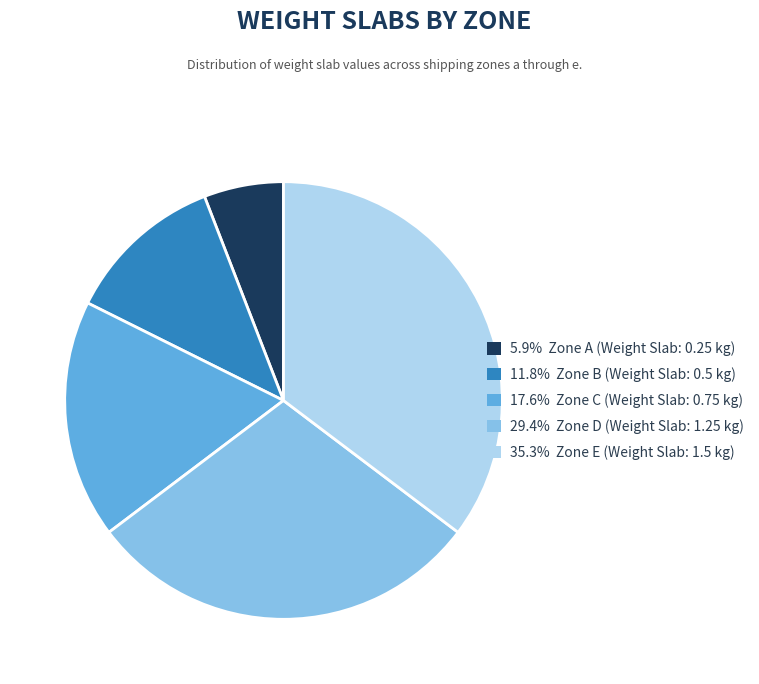

Approximately how many times larger is the value at 17.6% Zone C (Weight Slab: 0.75 kg) compared to 29.4% Zone D (Weight Slab: 1.25 kg)?

0.6